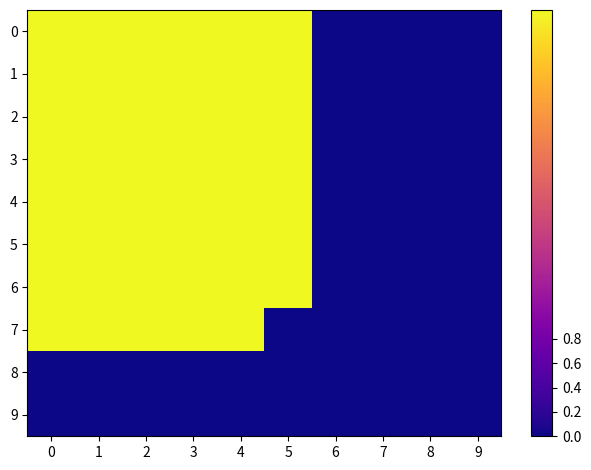

Between 3 and 5, which is larger?

3